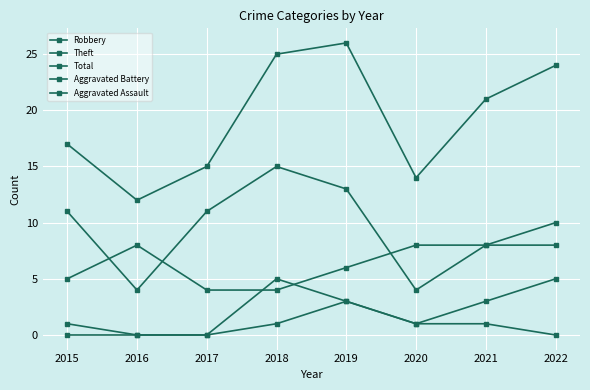

Is it true that Aggravated Battery equals -2 at 2017?

False